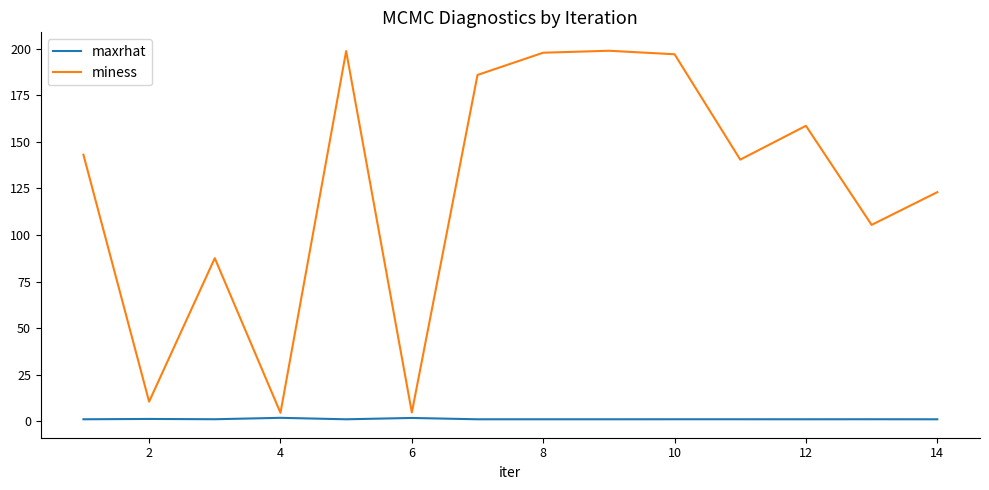

Rank the series by their average value, from highest to lowest.

miness, maxrhat